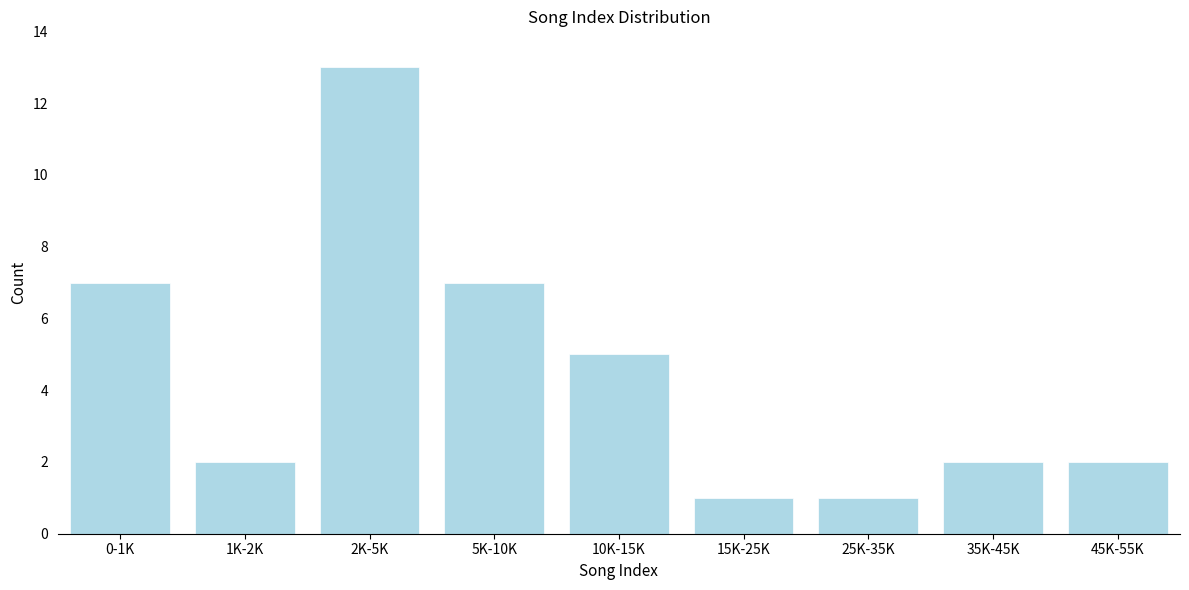

Reading left to right, transcribe all the data shown in this chart.

7	2	13	7	5	1	1	2	2